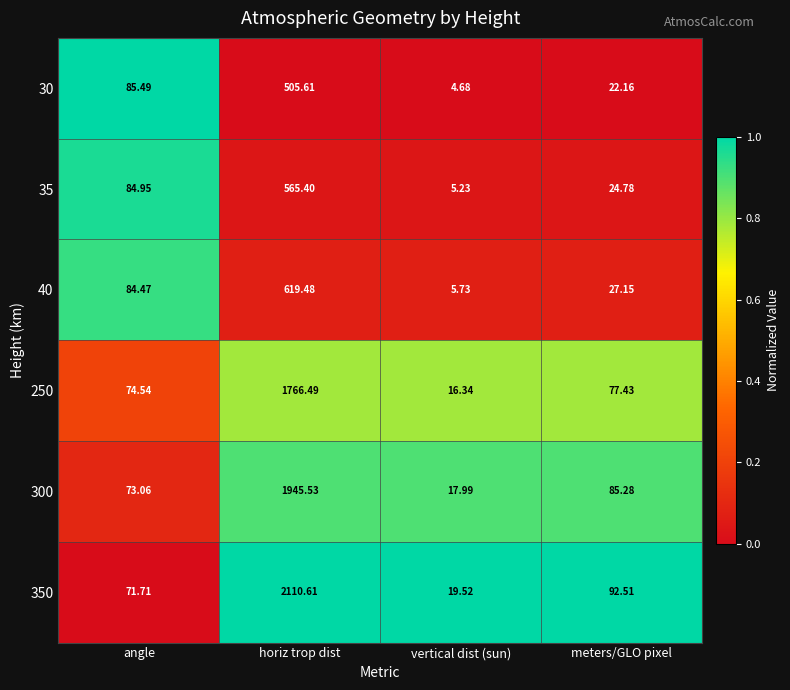

Rank the categories by 250 value from highest to lowest.

horiz trop dist, meters/GLO pixel, angle, vertical dist (sun)